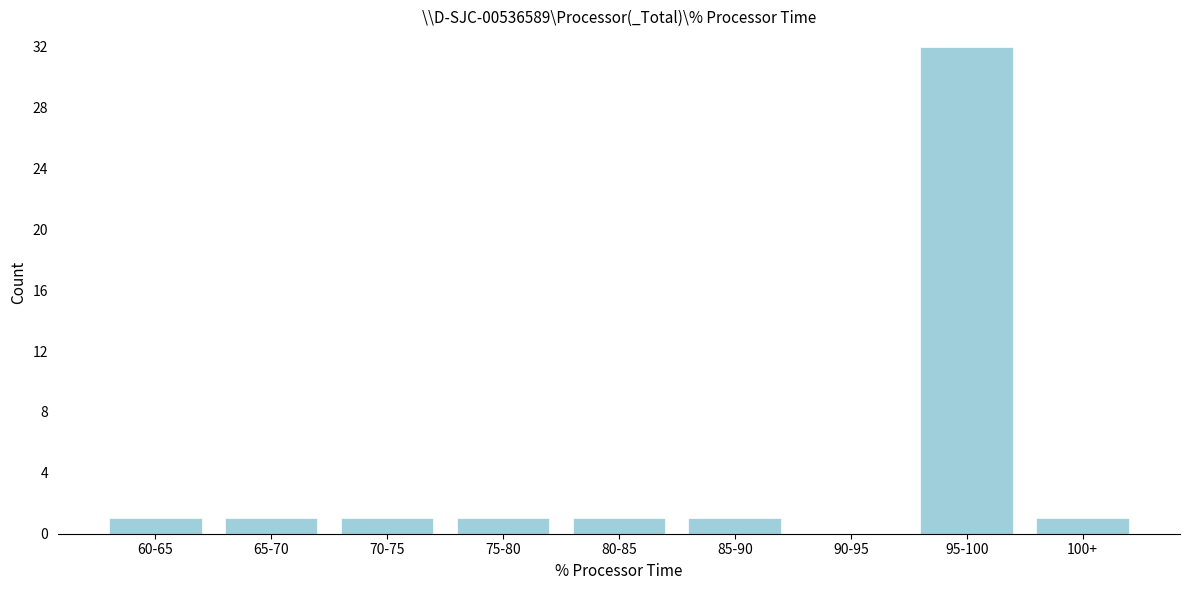

Reading right to left, extract all data points from this chart.

100+=1	95-100=32	90-95=0	85-90=1	80-85=1	75-80=1	70-75=1	65-70=1	60-65=1